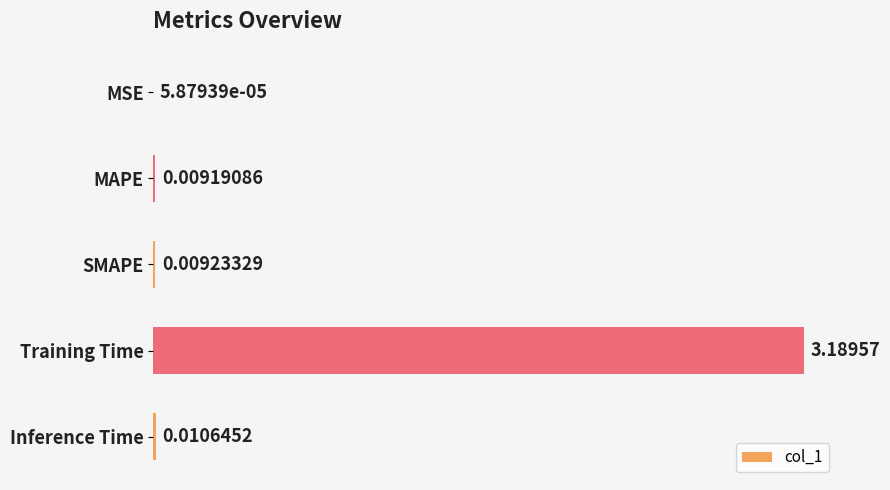

Where is the data nearest to the value 1?

Inference Time